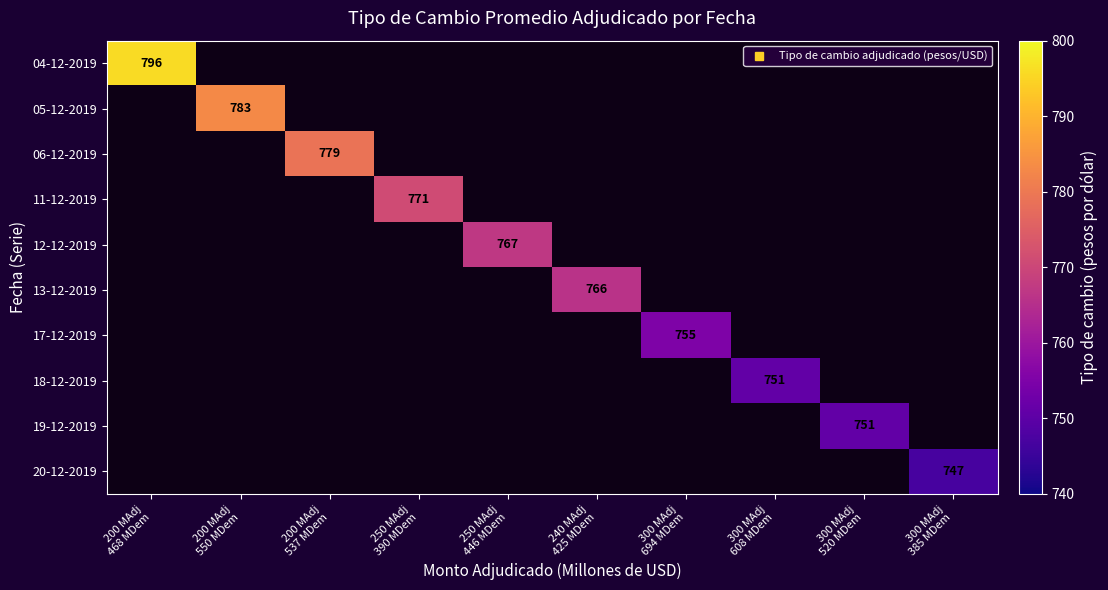

Which label corresponds to the largest value in the chart?

200 MAdj
468 MDem